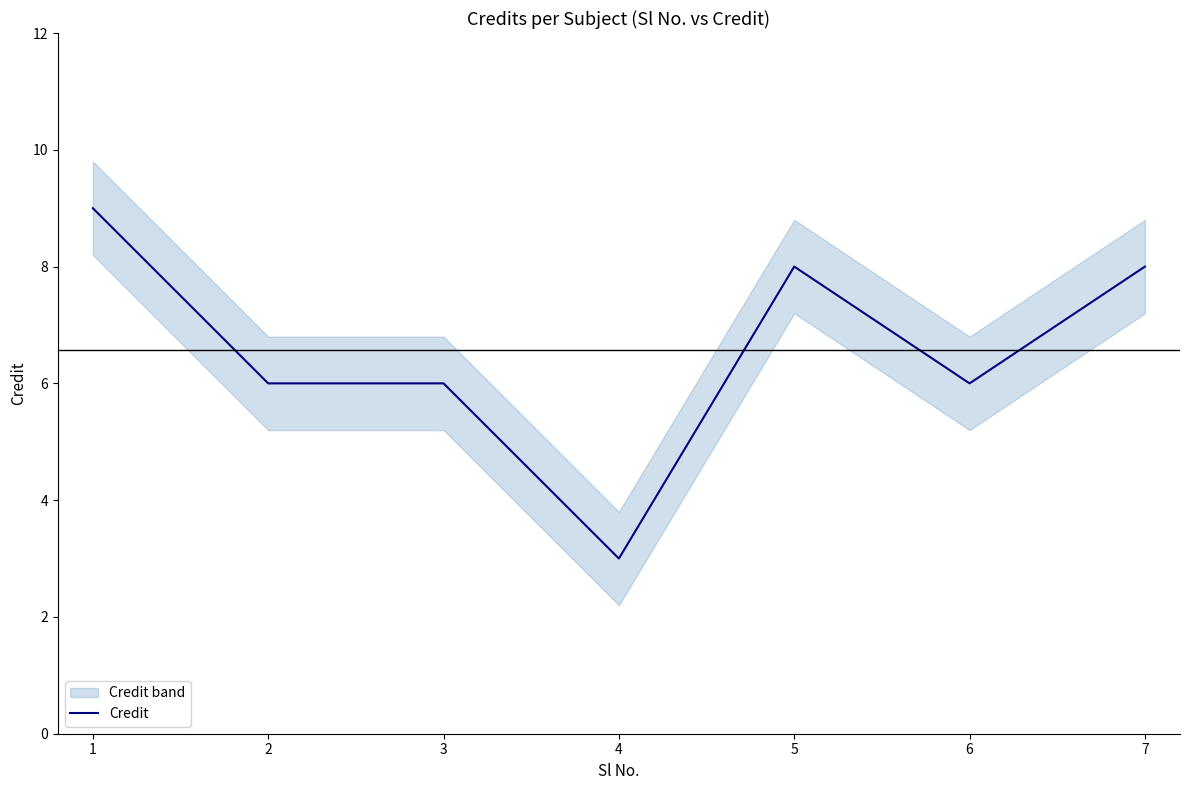

Does the chart display data point markers on the line(s)?

No